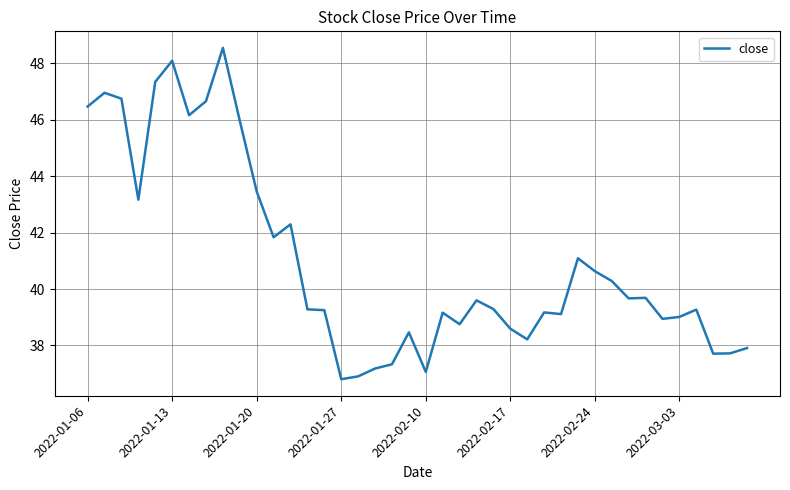

What is the smallest value displayed?

36.8